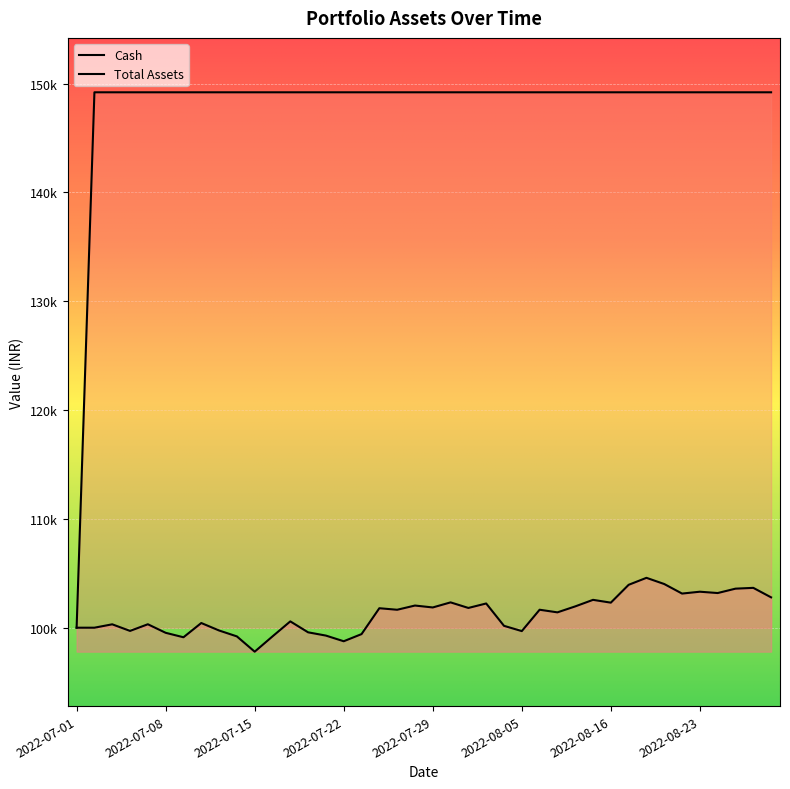

List the series in order of their peak value, lowest first.

Total_Assets, Cash